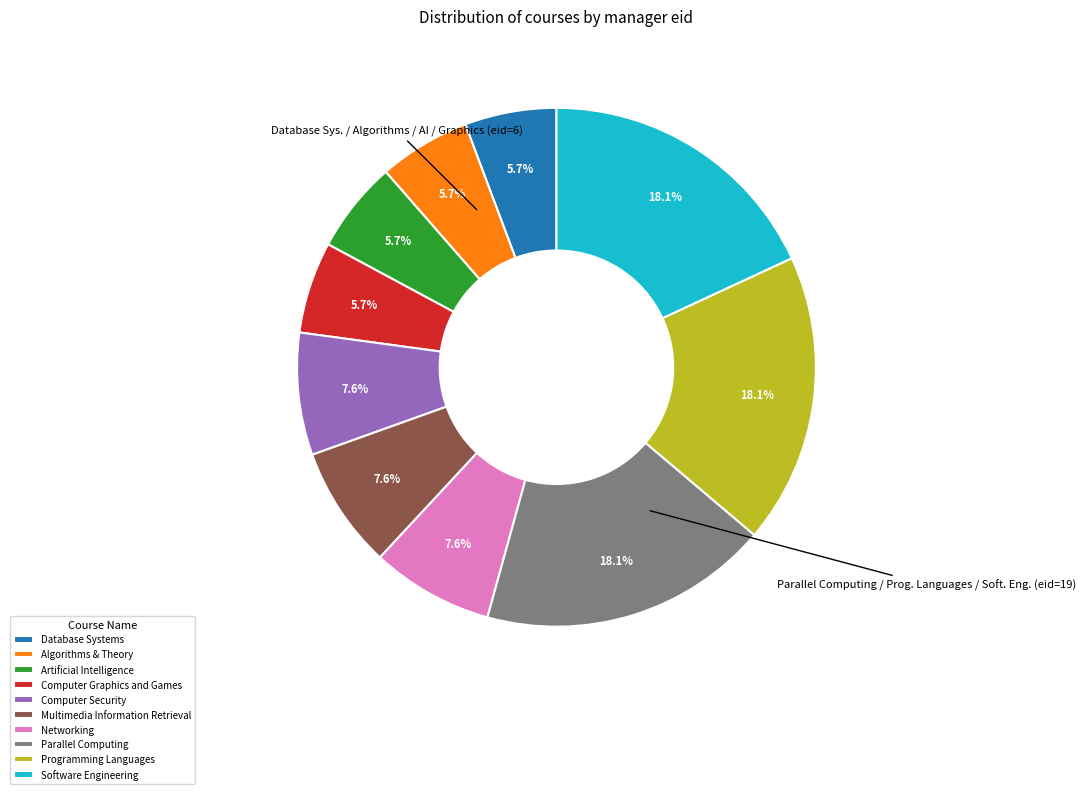

How many segments does this pie chart have?

10